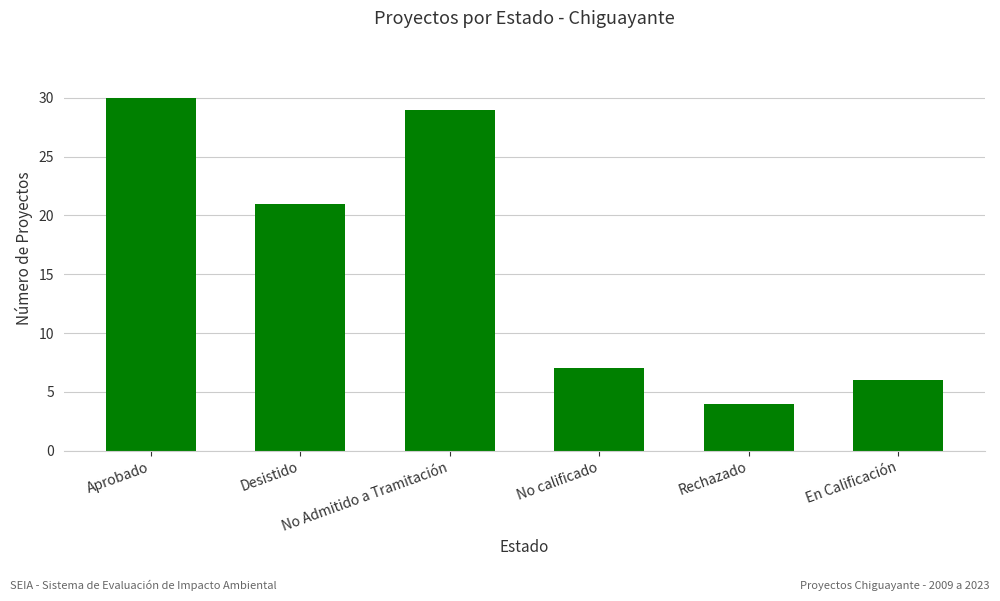

Where does the data first go above 21?

Aprobado